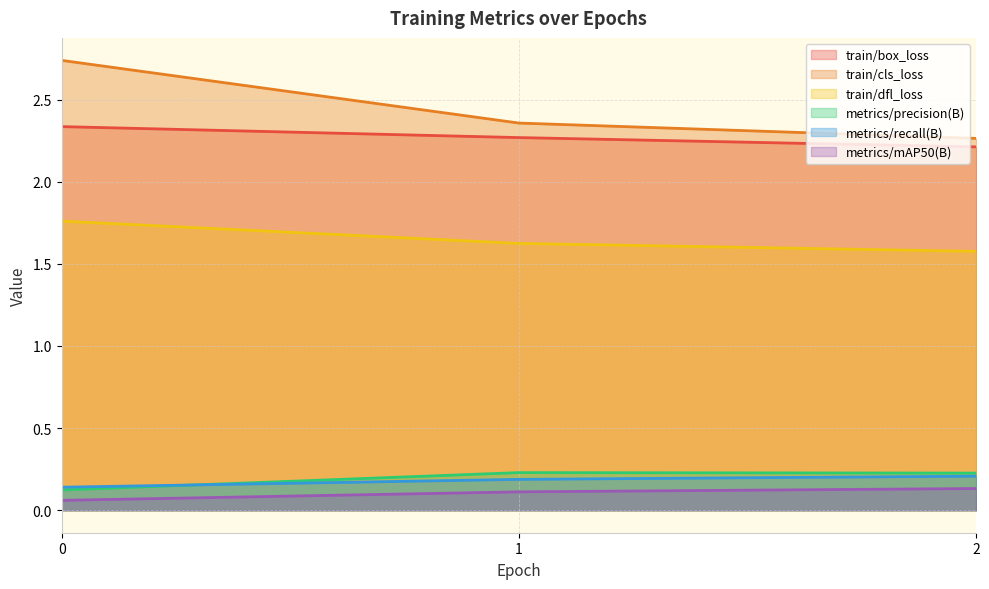

What is the spread (max minus min) of values at 1?

2.2